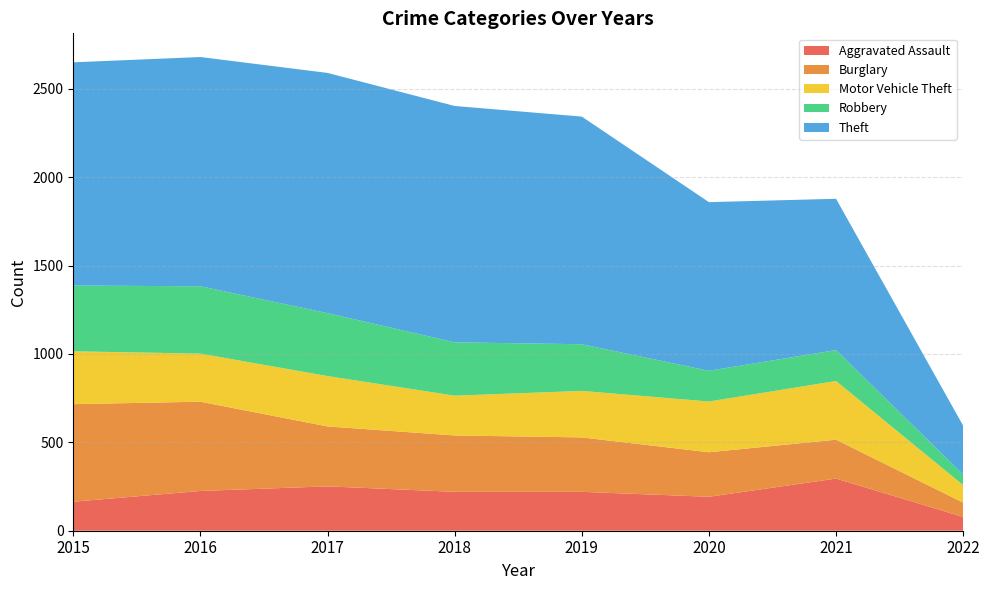

Reading right to left, what are all the values shown in this chart?

Aggravated Assault: 2022=78	2021=295	2020=192	2019=220	2018=220	2017=251	2016=225	2015=164
Burglary: 2022=81	2021=220	2020=252	2019=308	2018=319	2017=339	2016=505	2015=552
Motor Vehicle Theft: 2022=99	2021=332	2020=287	2019=263	2018=225	2017=285	2016=272	2015=299
Robbery: 2022=60	2021=175	2020=174	2019=264	2018=302	2017=356	2016=381	2015=372
Theft: 2022=276	2021=856	2020=954	2019=1288	2018=1337	2017=1359	2016=1297	2015=1263